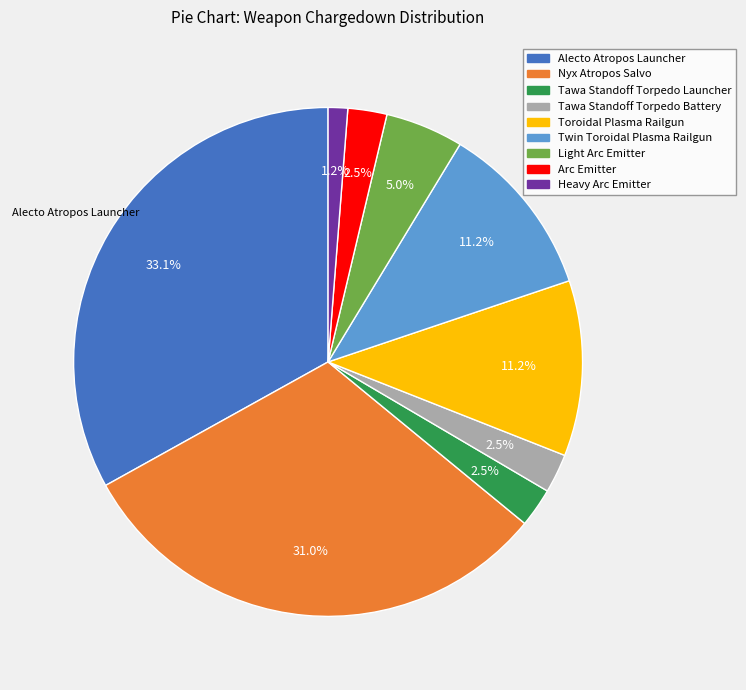

Is there any slice that represents more than half of the pie?

No